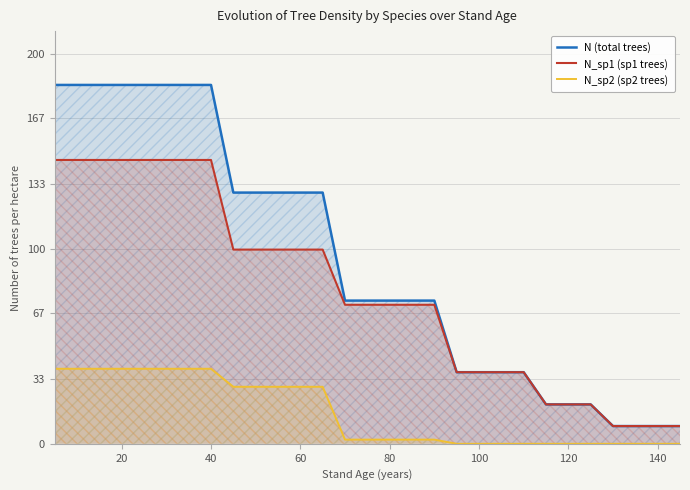

True or false: N_sp2 (sp2 trees) and N_sp1 (sp1 trees) cross at least once.

False